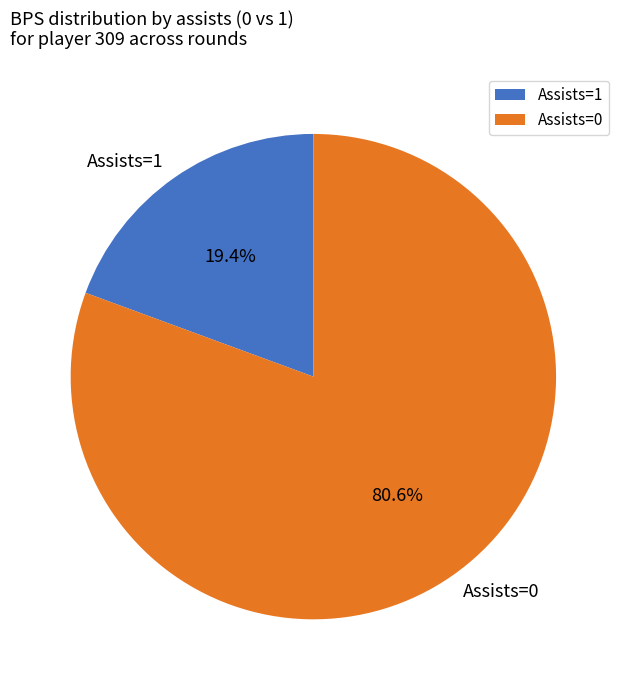

Which category has the biggest portion of the pie?

Assists=0